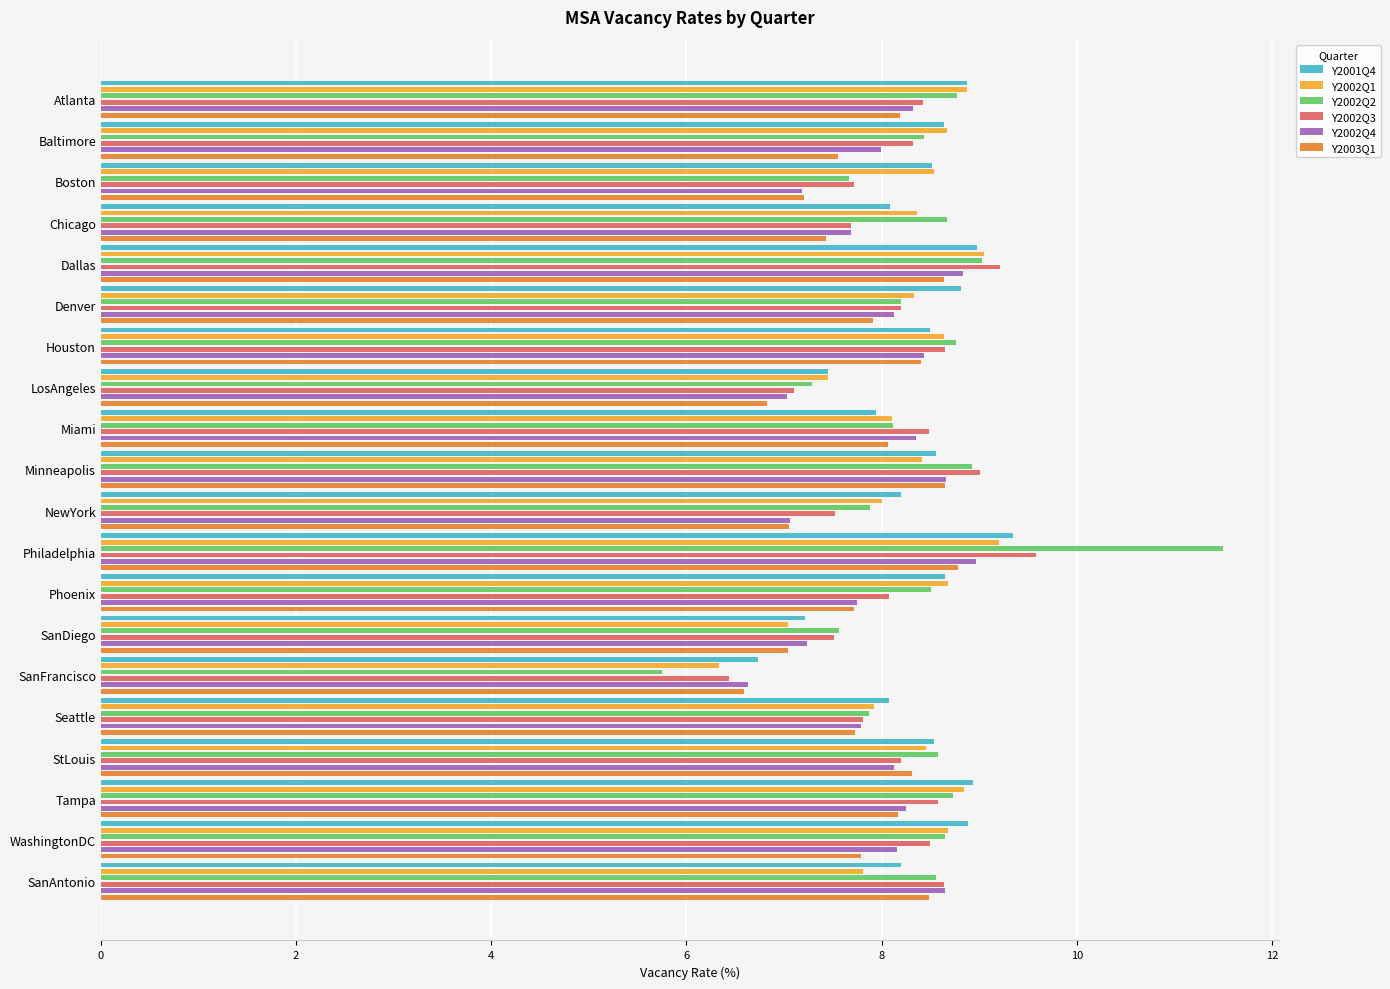

What is the difference between the second highest and second lowest values in the Y2002Q3 series?

2.1